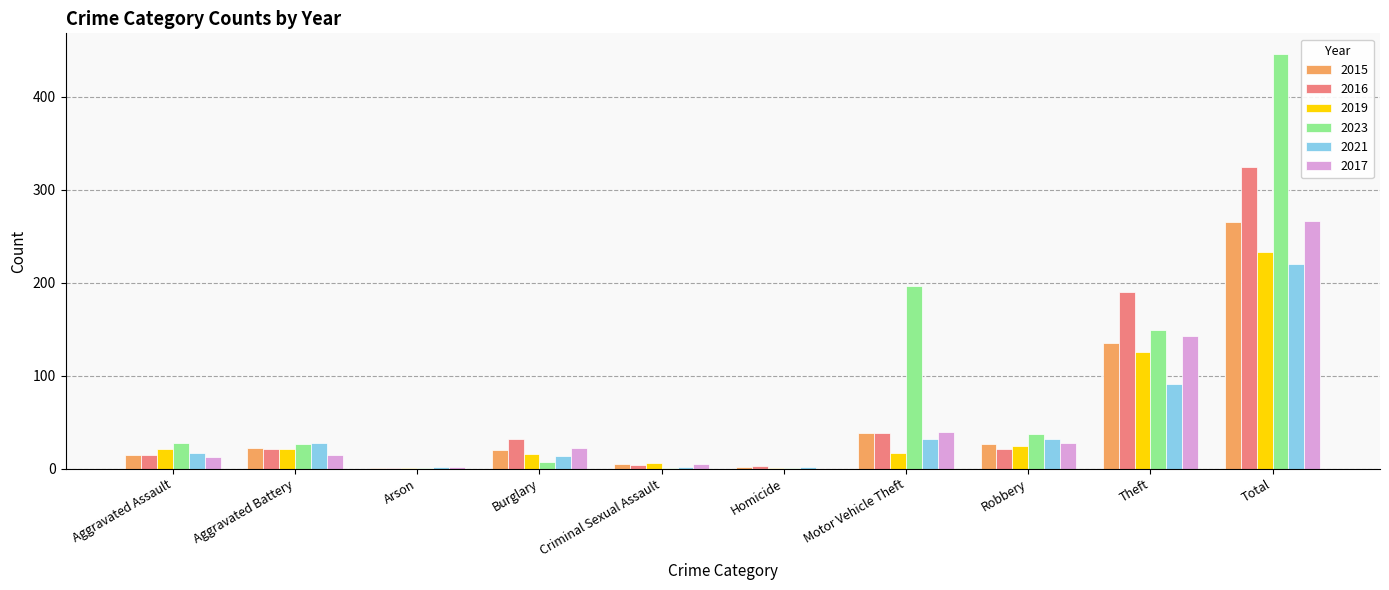

What is the sum of the 2016 values at Aggravated Assault and Theft?

205